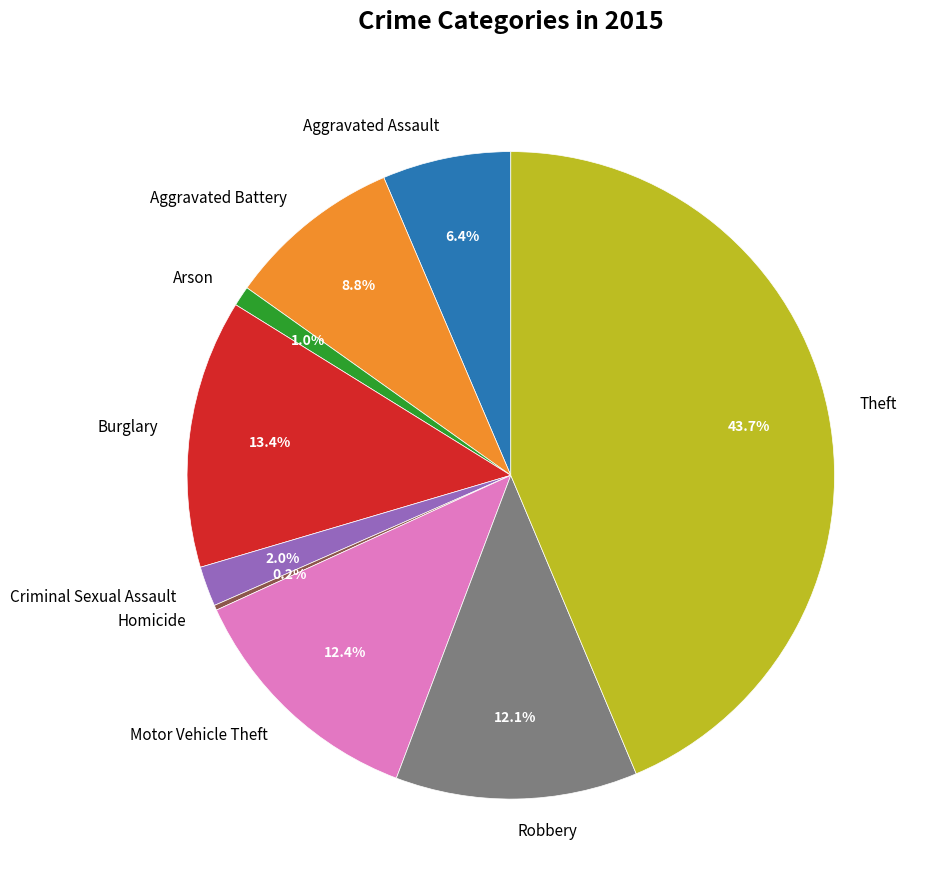

Which slice is the largest?

Theft